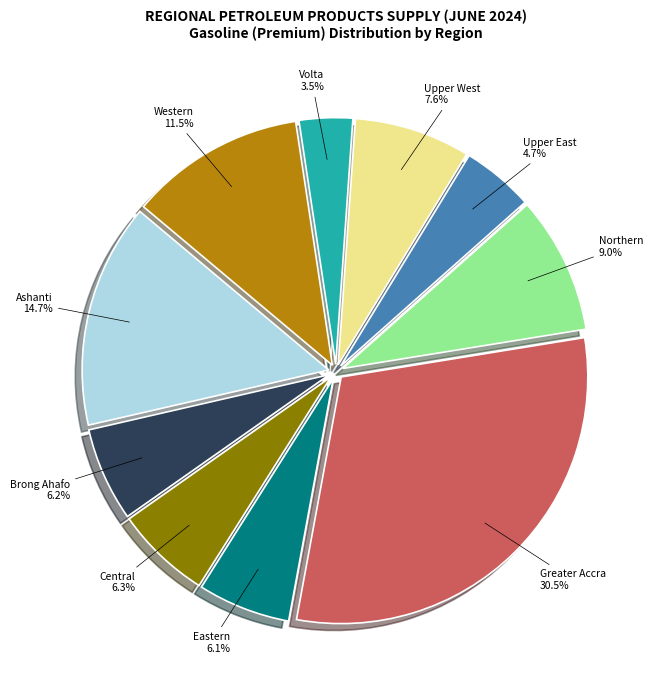

To the nearest percent, what is the combined percentage of Eastern and Brong Ahafo?

12%